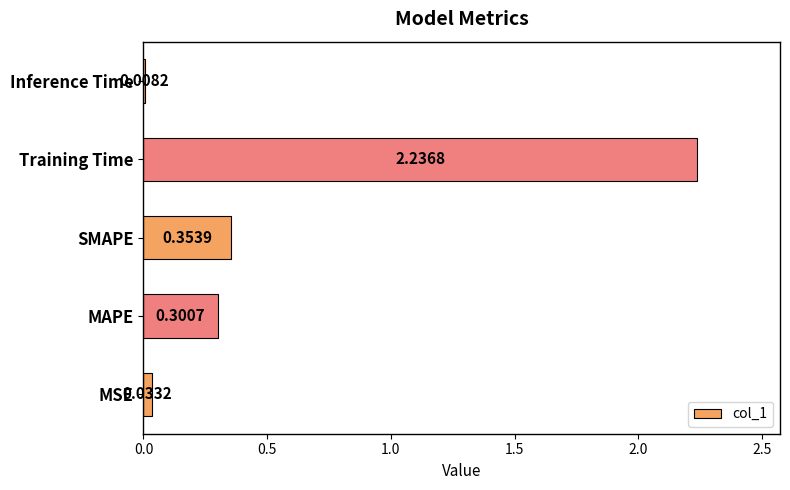

Which category has the highest value across all series?

Training Time